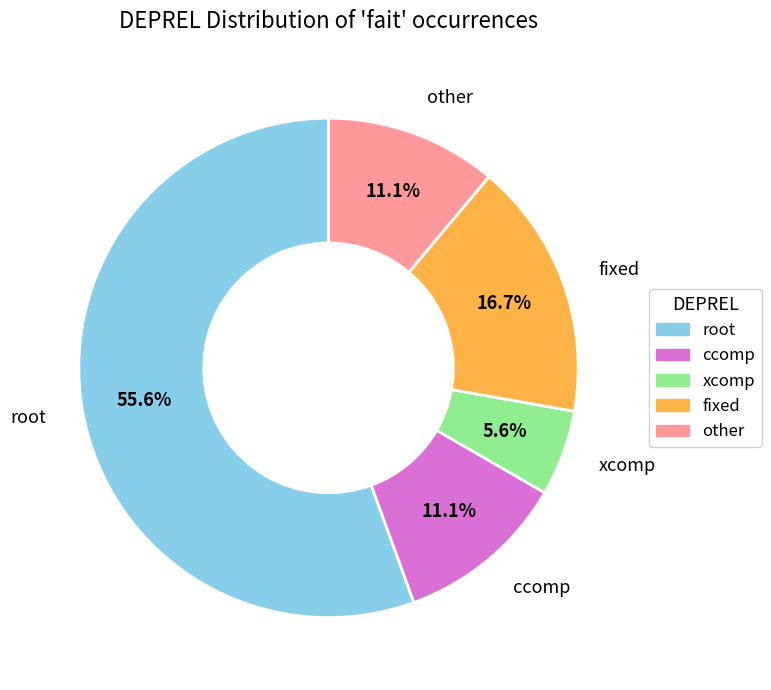

To the nearest percent, what is the average slice percentage?

20%